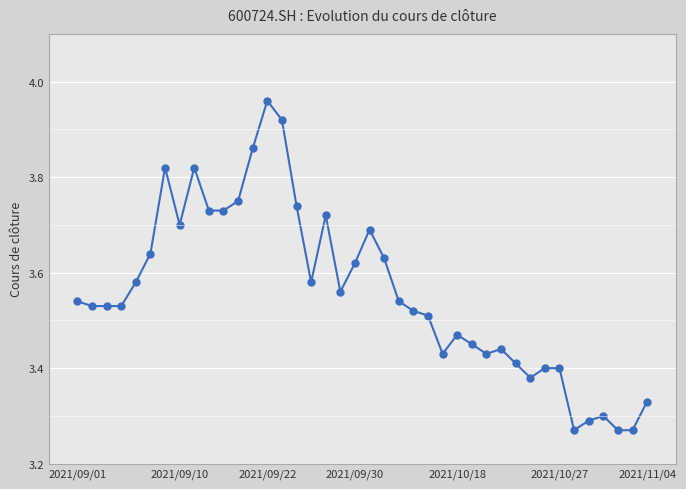

True or false: there are more than 0 points higher than both neighbors.

True